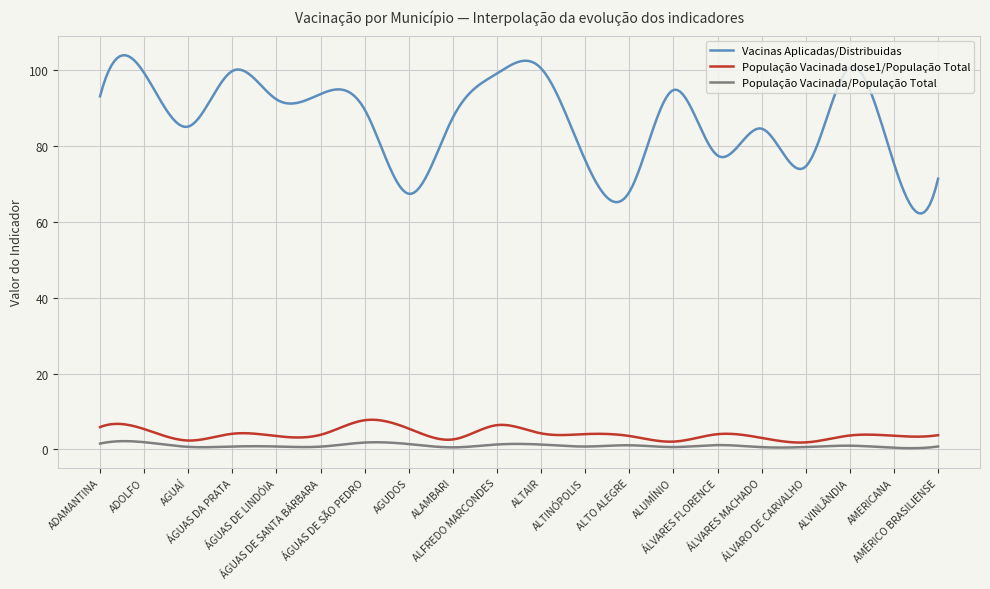

List the series in order of their peak value, lowest first.

População Vacinada/População Total, População Vacinada dose1/População Total, Vacinas Aplicadas/Distribuidas